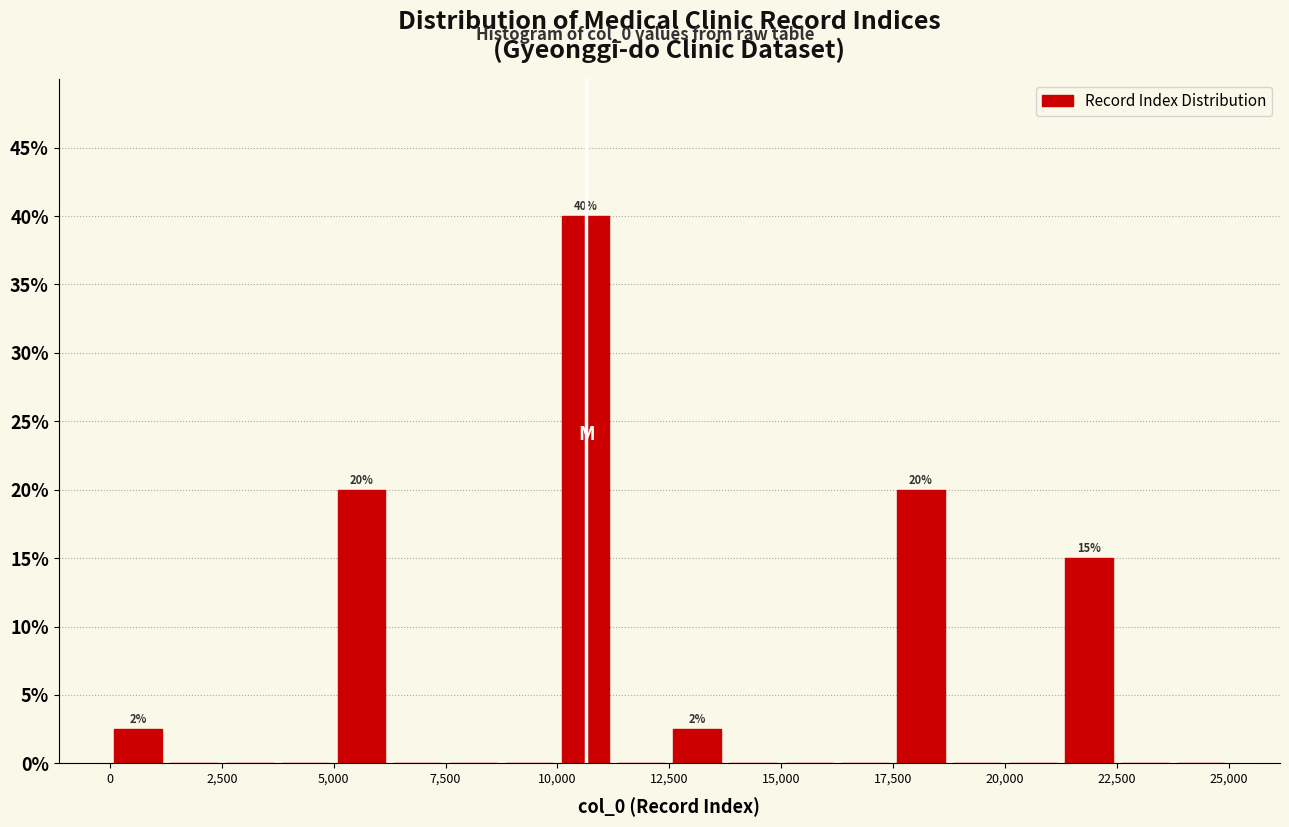

Around what value on the x-axis is the tallest bar? Give the approximate position of its centre, as read against the axis.

10500